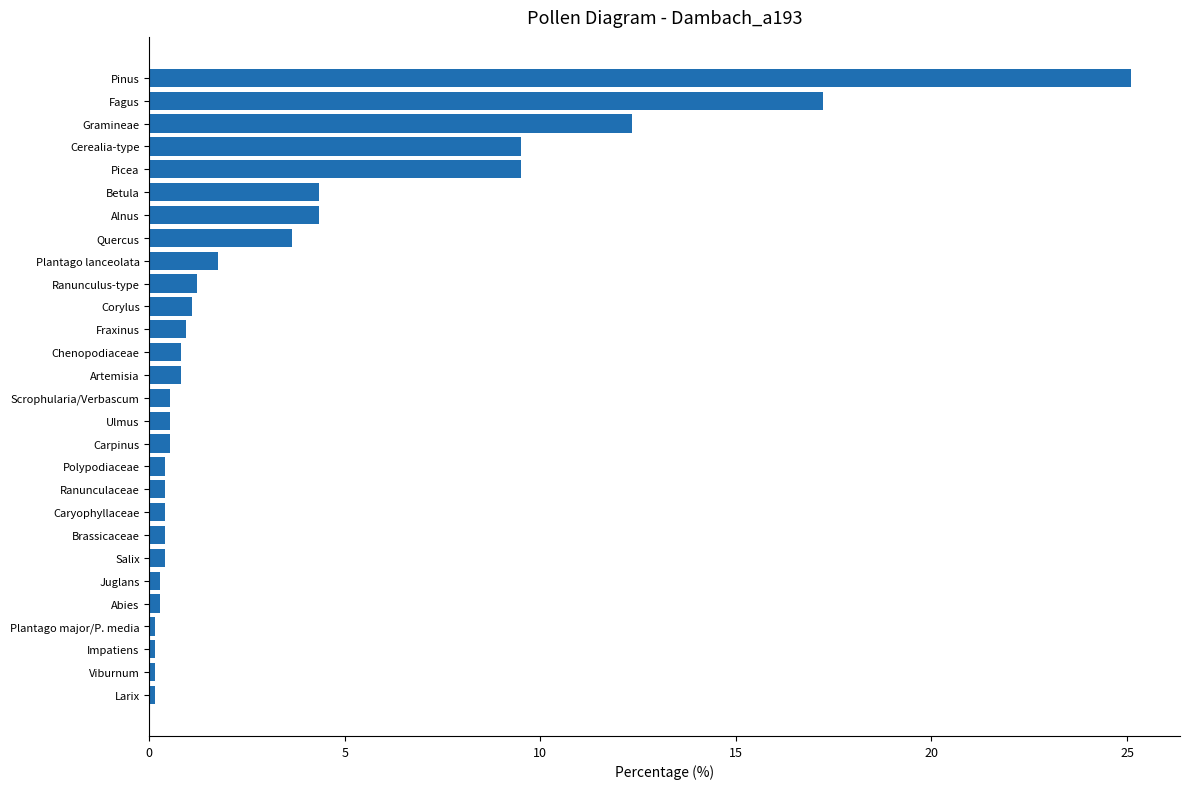

Which has a higher value, Fagus or Corylus?

Fagus